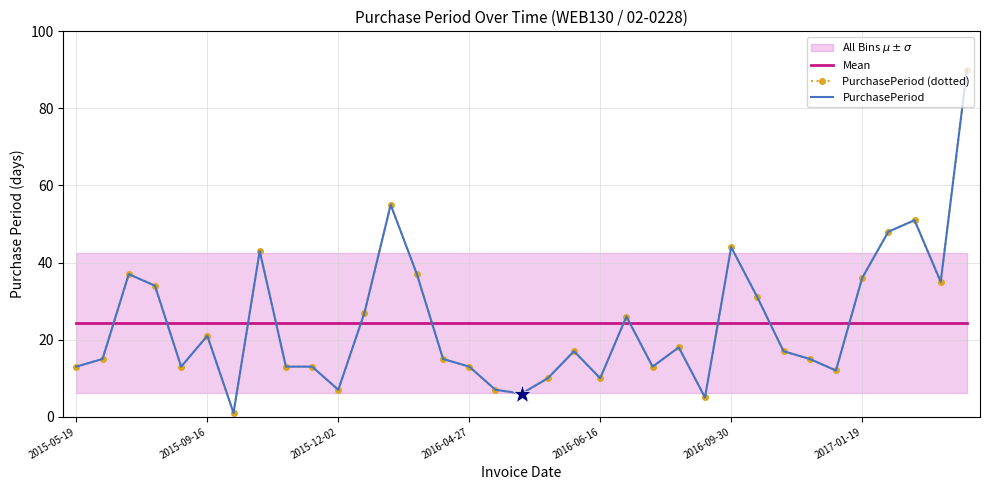

What is the difference between the PurchasePeriod values at 25 and 11?

17.0